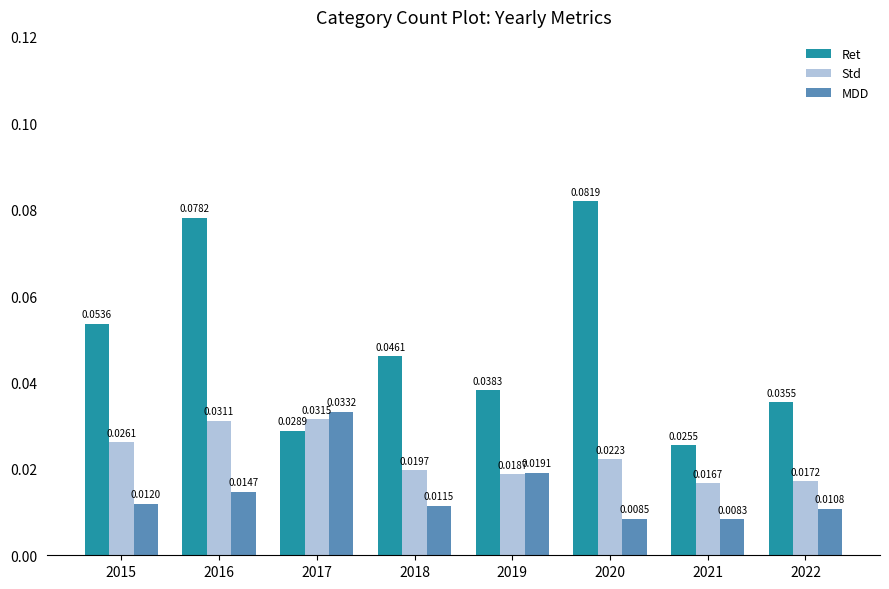

List the series in order of their peak value, lowest first.

Std, MDD, Ret